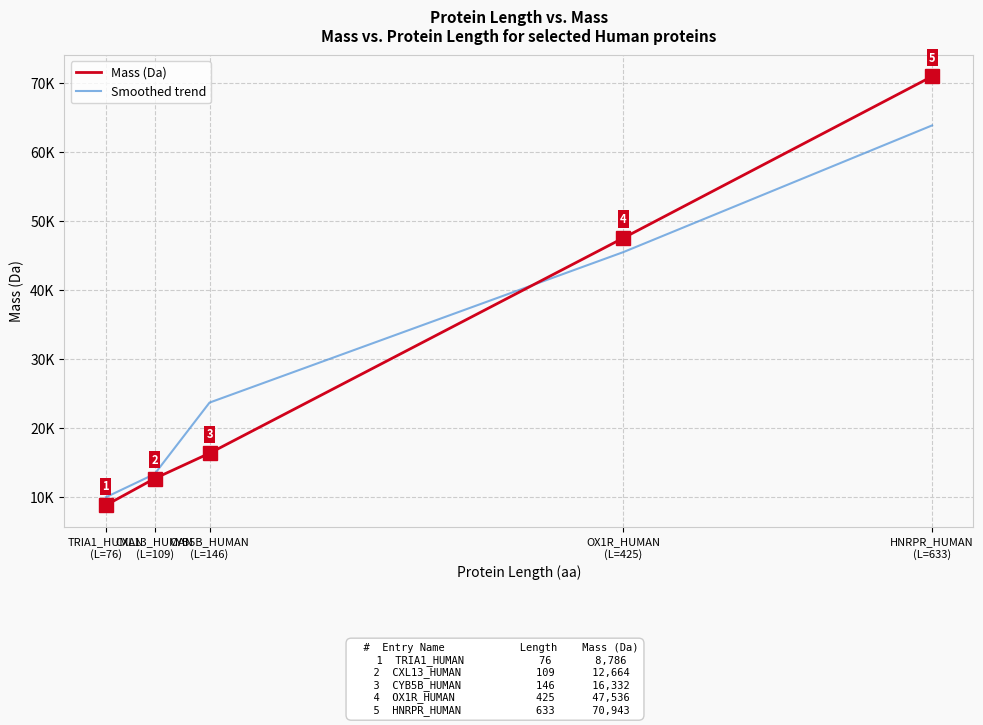

The value of Mass (Da) at CYB5B_HUMAN
(L=146) is 4309.0. True or false?

False